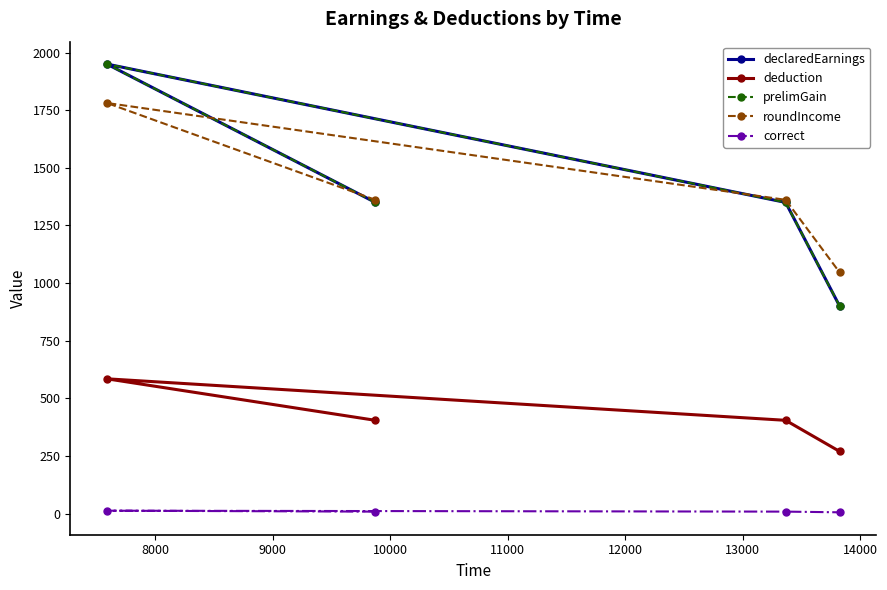

At how many categories does at least one series exceed 1040?

4